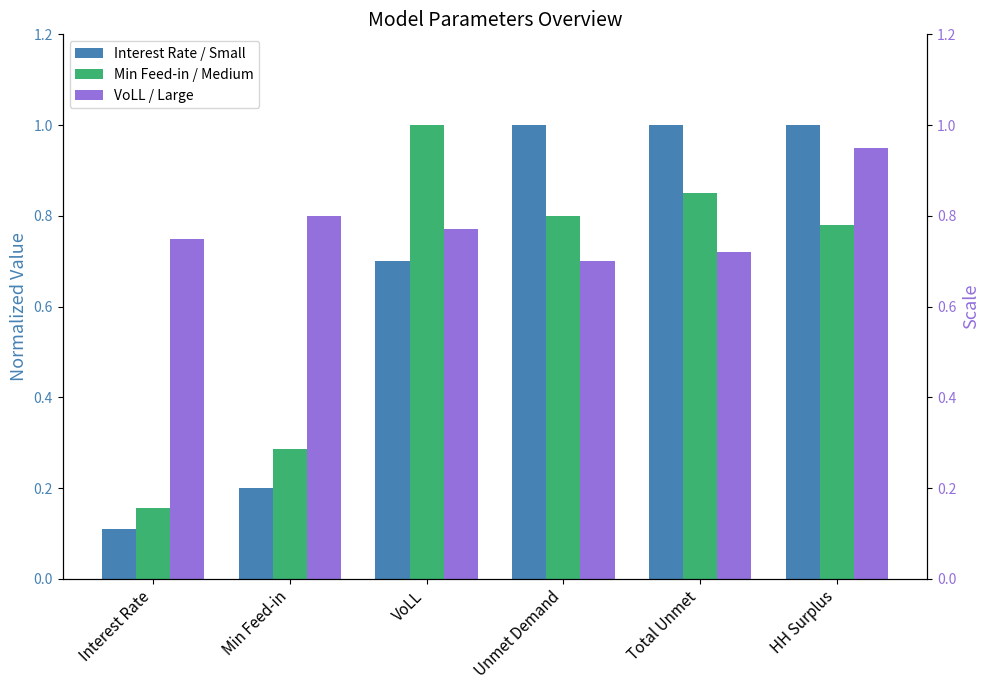

Are the bars horizontal?

No